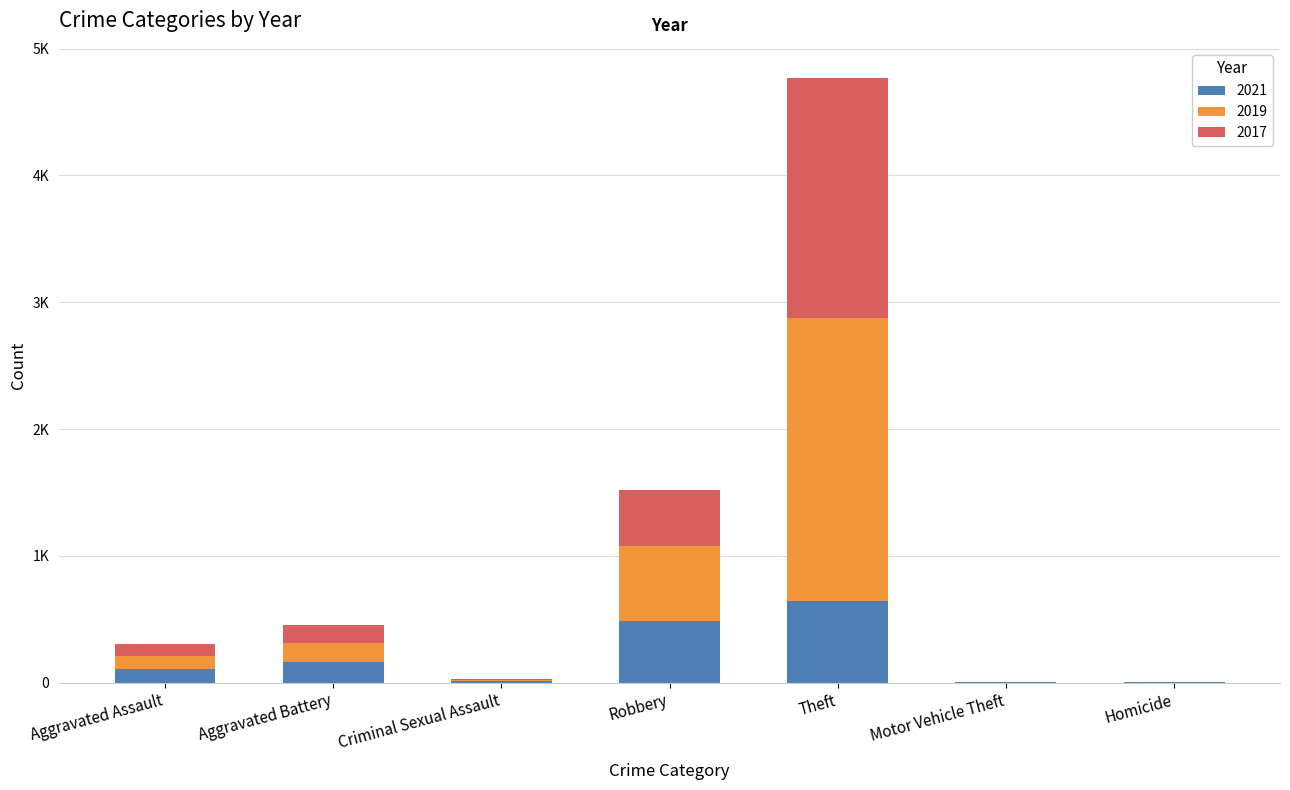

What is the lowest value of the 2021 series?

2